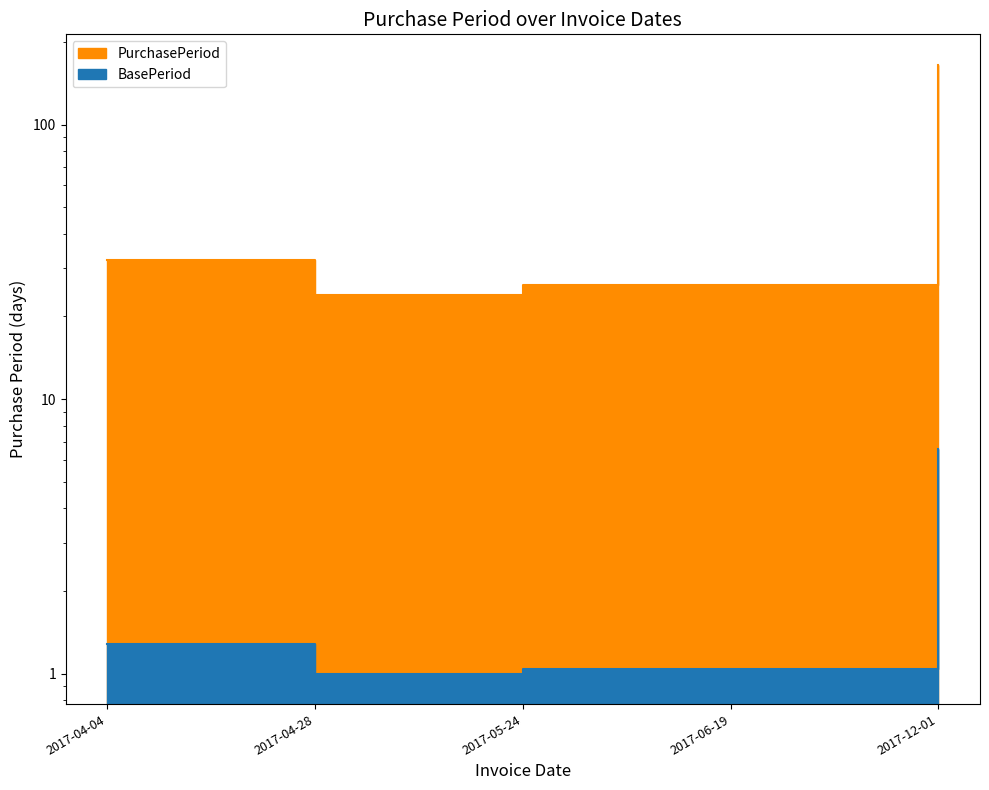

Is it true that the value at 2017-05-24 is 26?

True